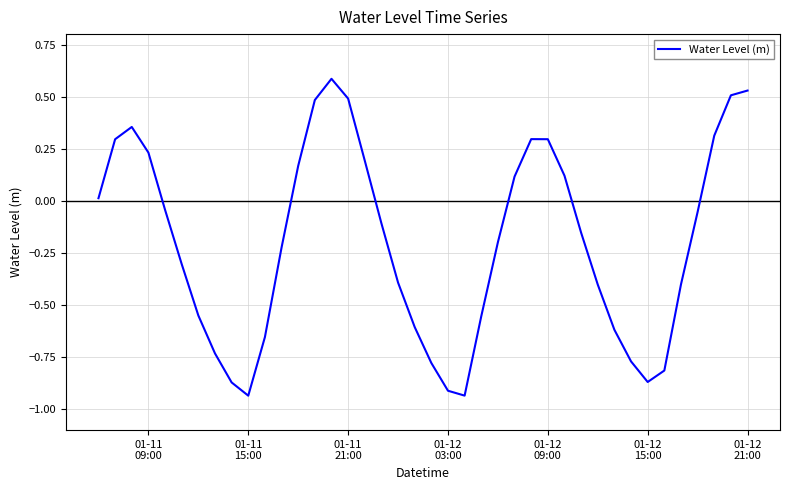

What is the maximum value shown in the chart?

0.6